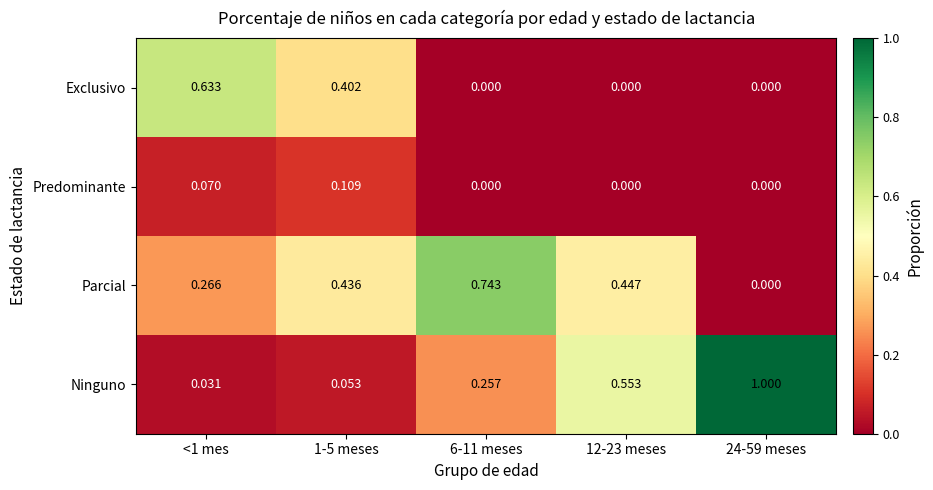

Which series has the largest total across all categories?

Ninguno